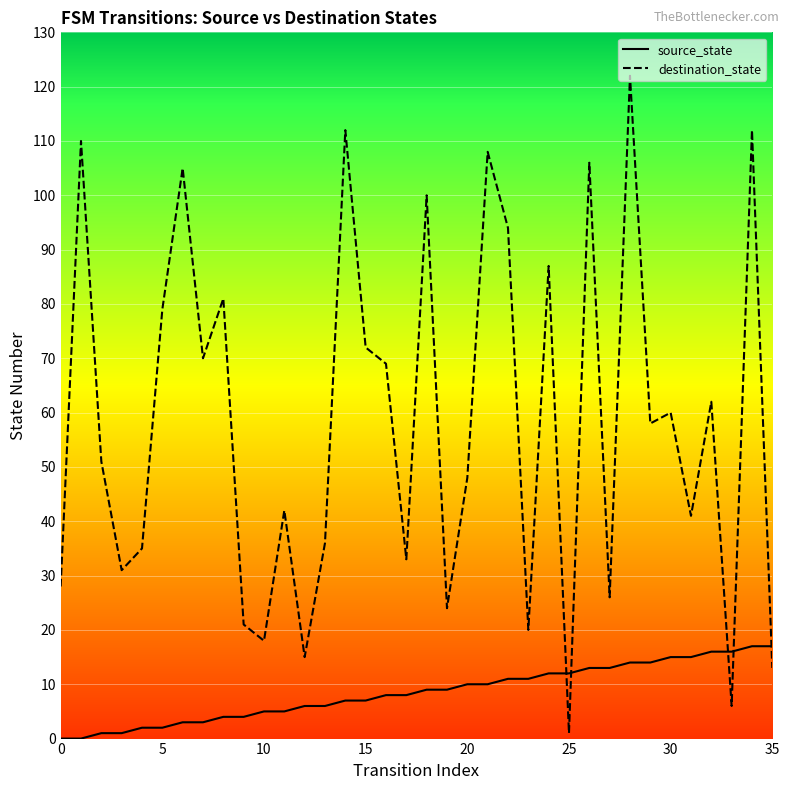

What is the greatest value displayed?

122